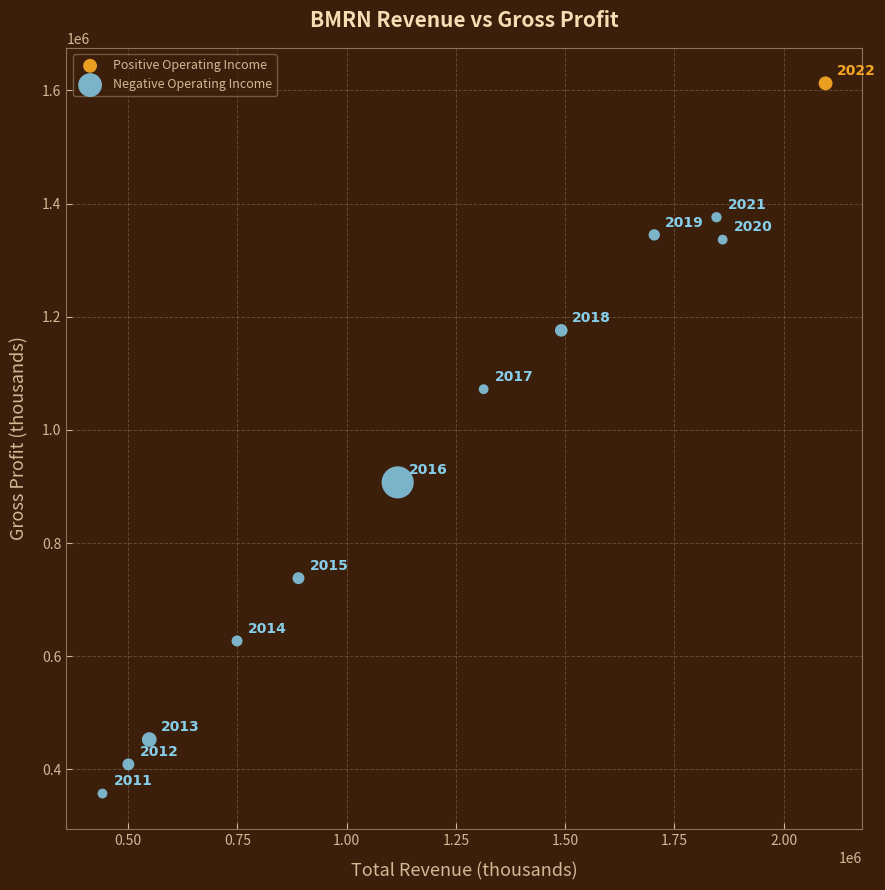

What are all the series names shown in the legend?

Positive Operating Income, Negative Operating Income